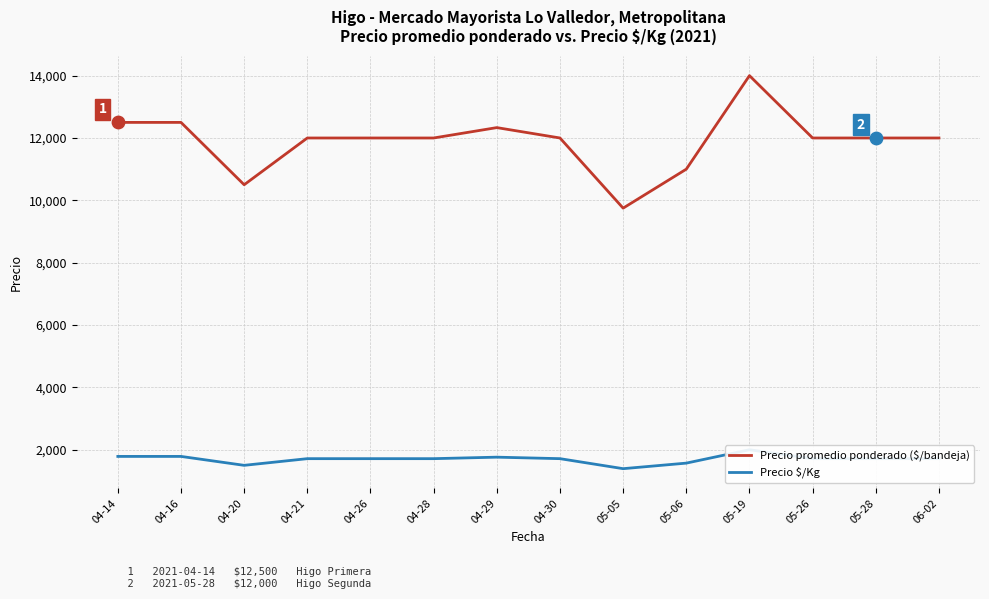

Is the value of Precio promedio ponderado ($/bandeja) at 05-28 greater than the value of Precio $/Kg at 05-06?

Yes